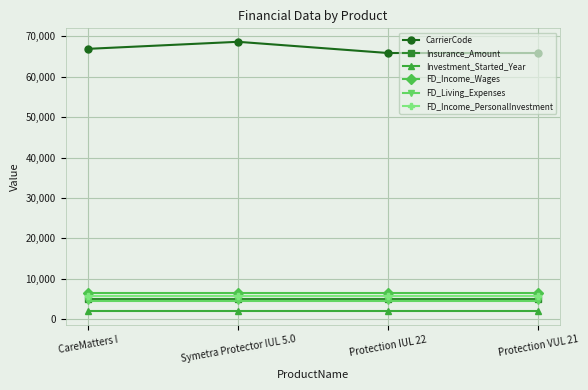

True or false: CarrierCode and Investment_Started_Year cross at least once.

False